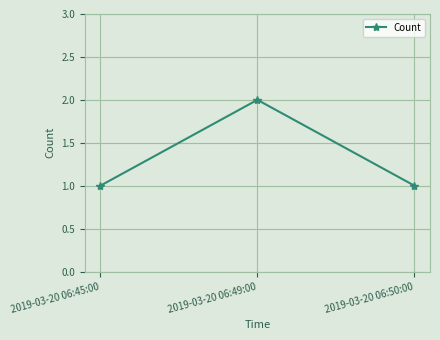

Does the chart display data point markers on the line(s)?

Yes